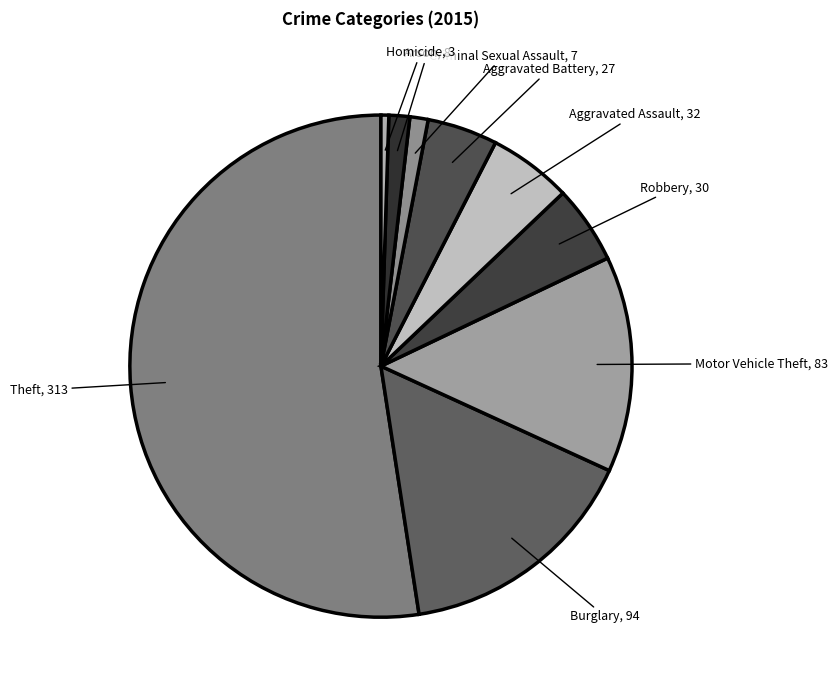

Which slice is the smallest?

Homicide